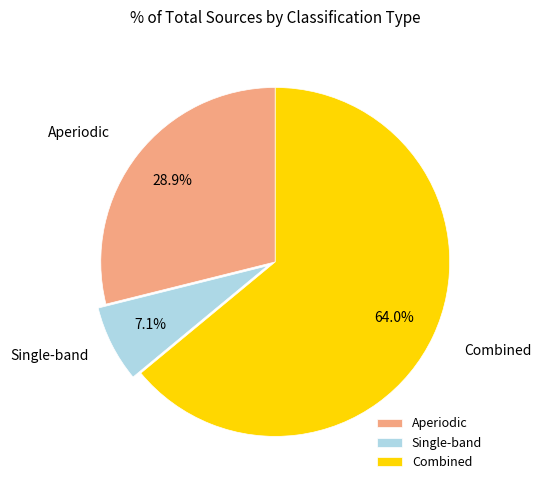

Do Combined and Aperiodic together represent more than half of the pie?

Yes